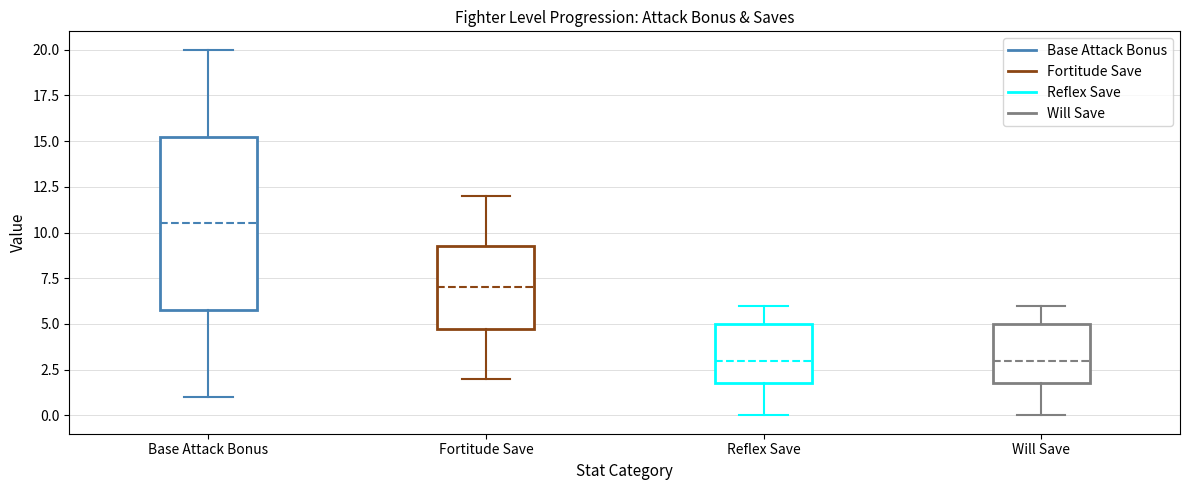

Where does the upper whisker of the box for Will Save end on the y-axis? The values are not printed on the chart, so give them approximately, as read against the axis.

6.0